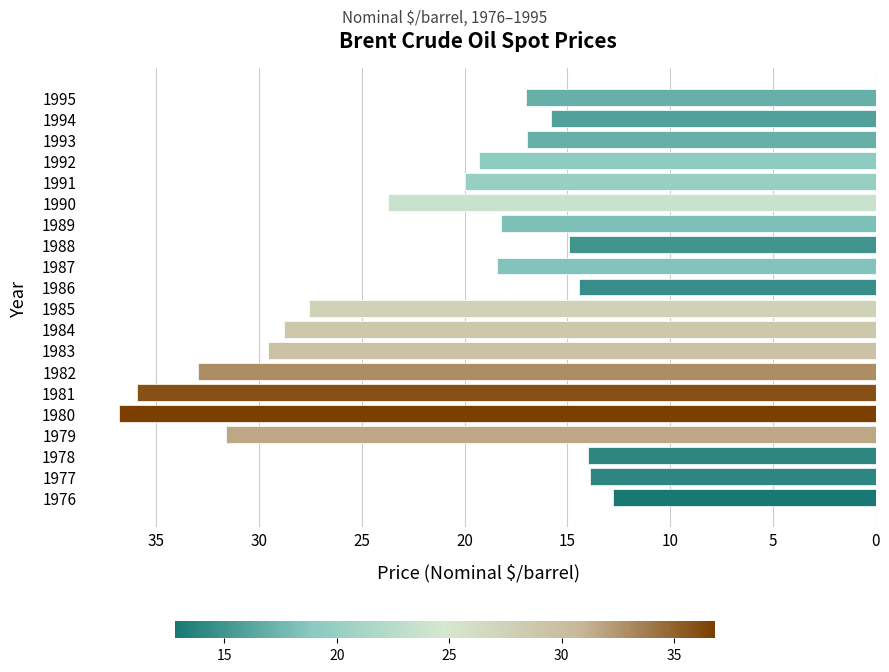

Are the bars horizontal?

Yes